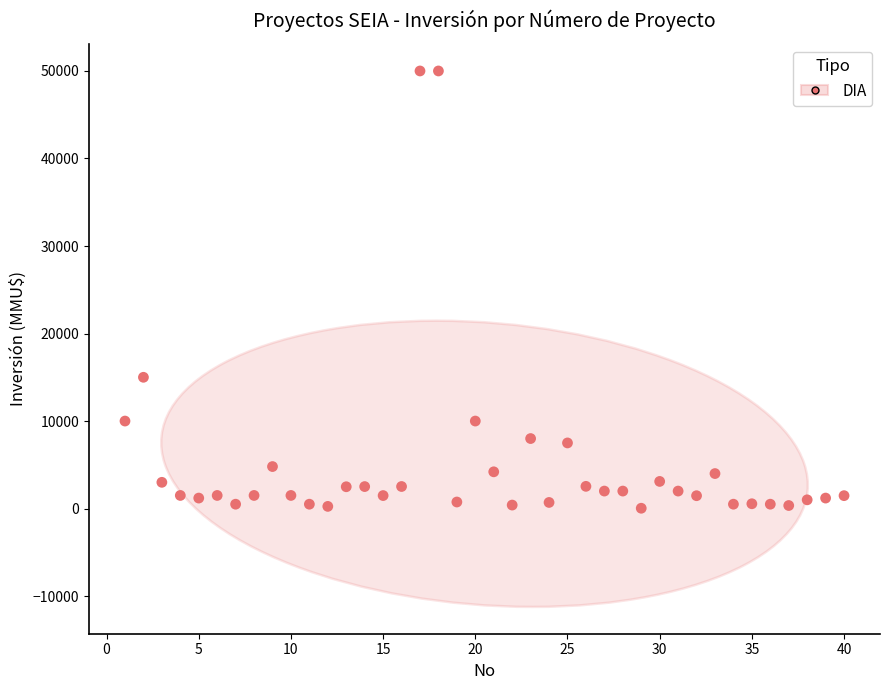

What Y value in the scatter plot is closest to 25019?

15000